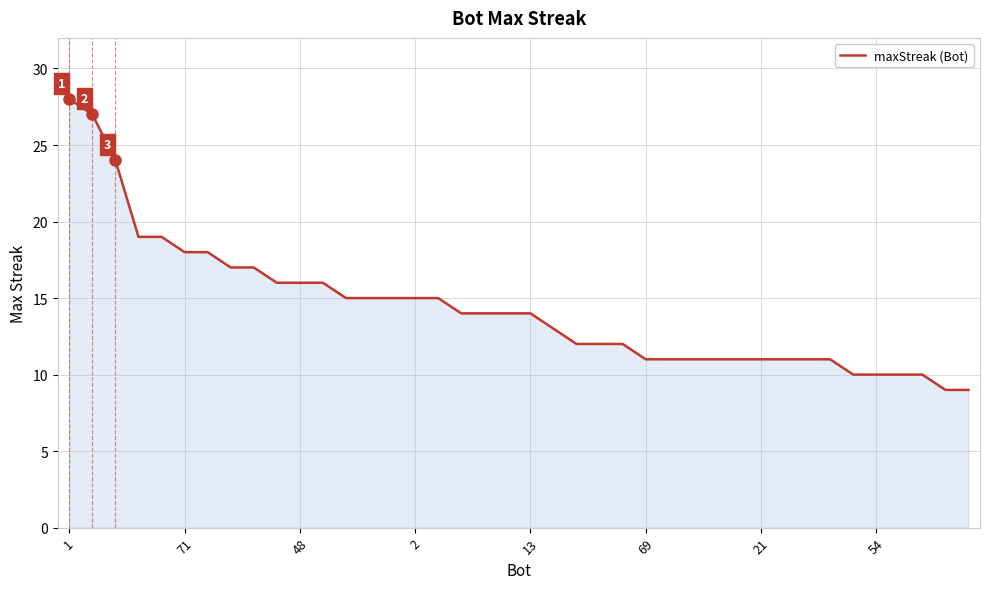

What is the smallest value displayed?

9